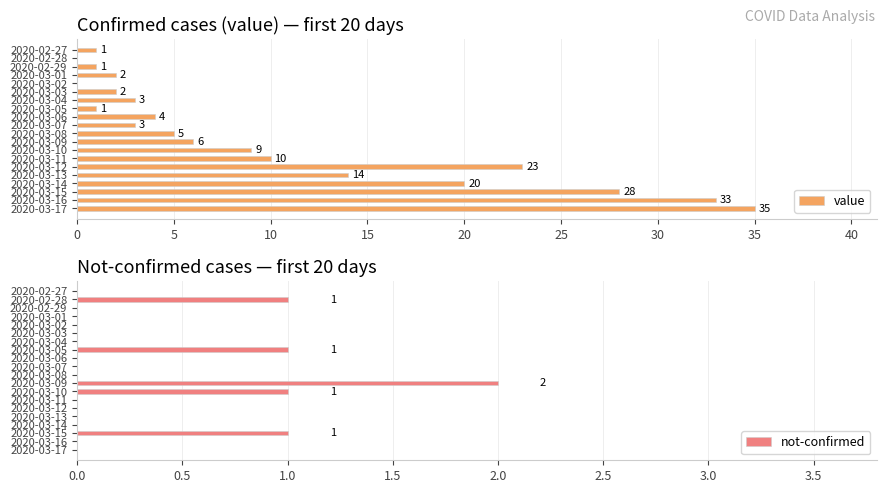

Which series has the largest range (max minus min)?

value